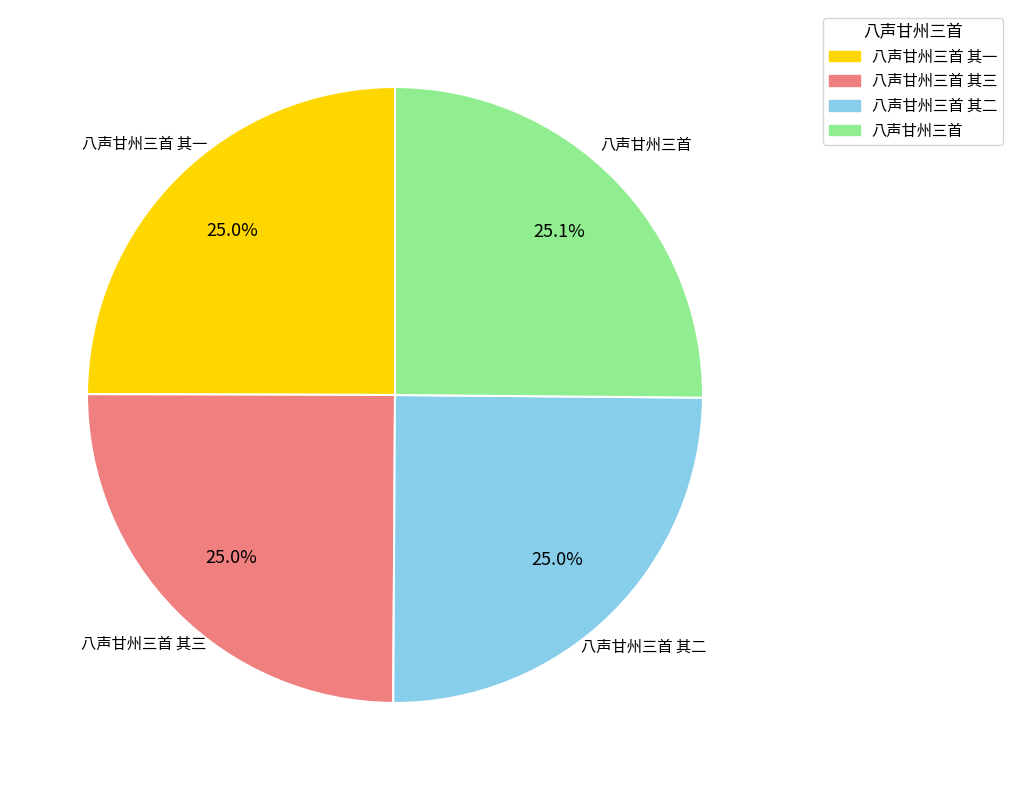

Is there a majority slice in this chart?

No